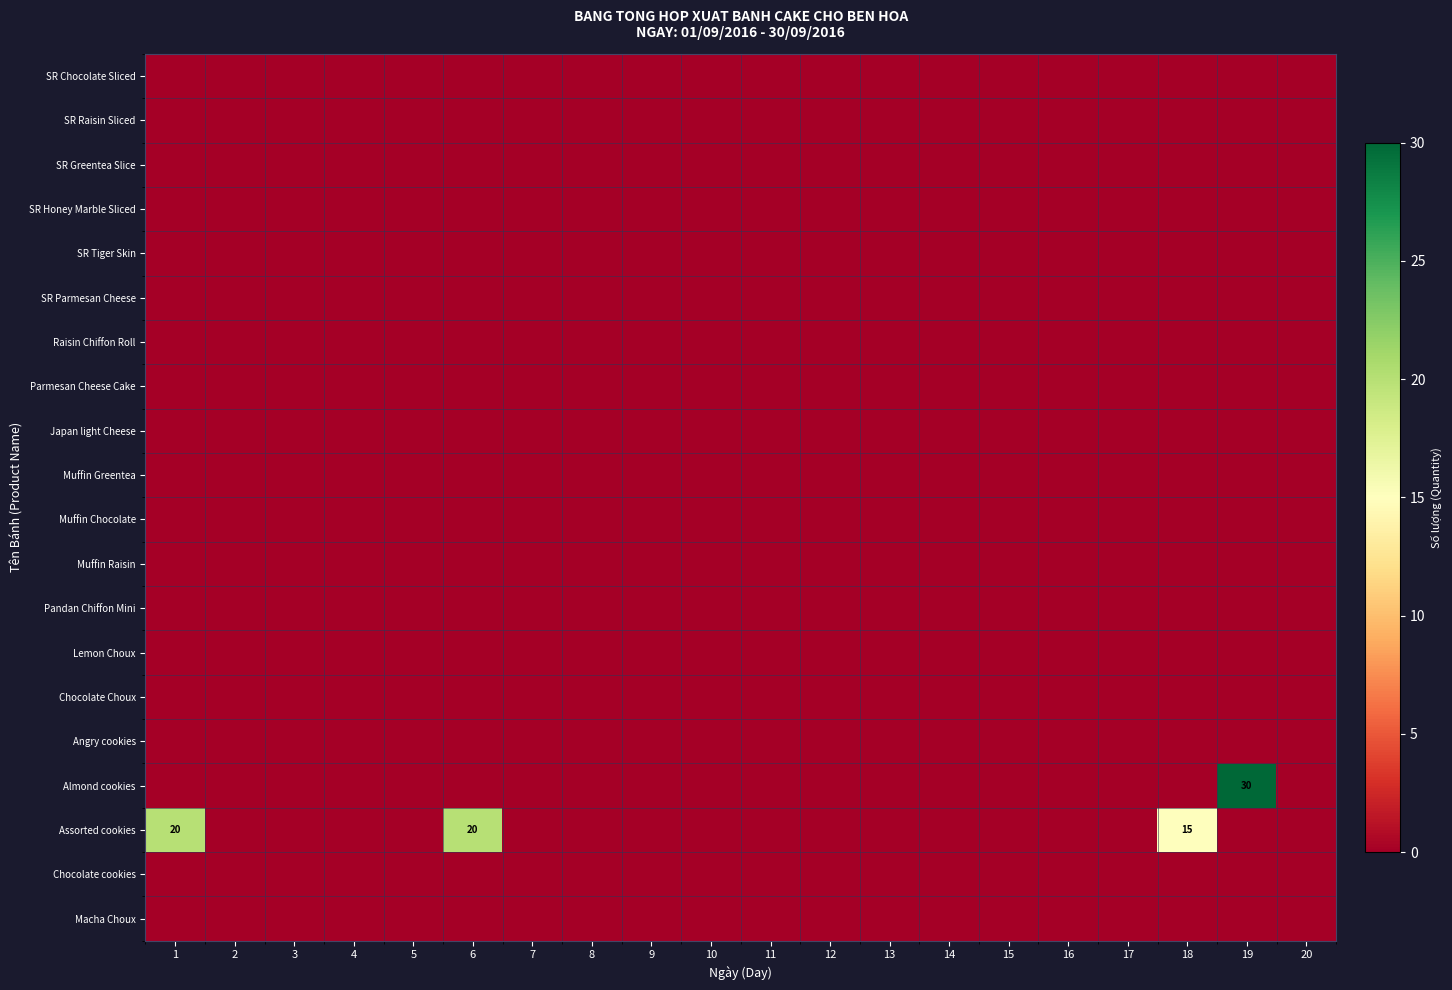

Which series has the largest total across all categories?

Assorted cookies